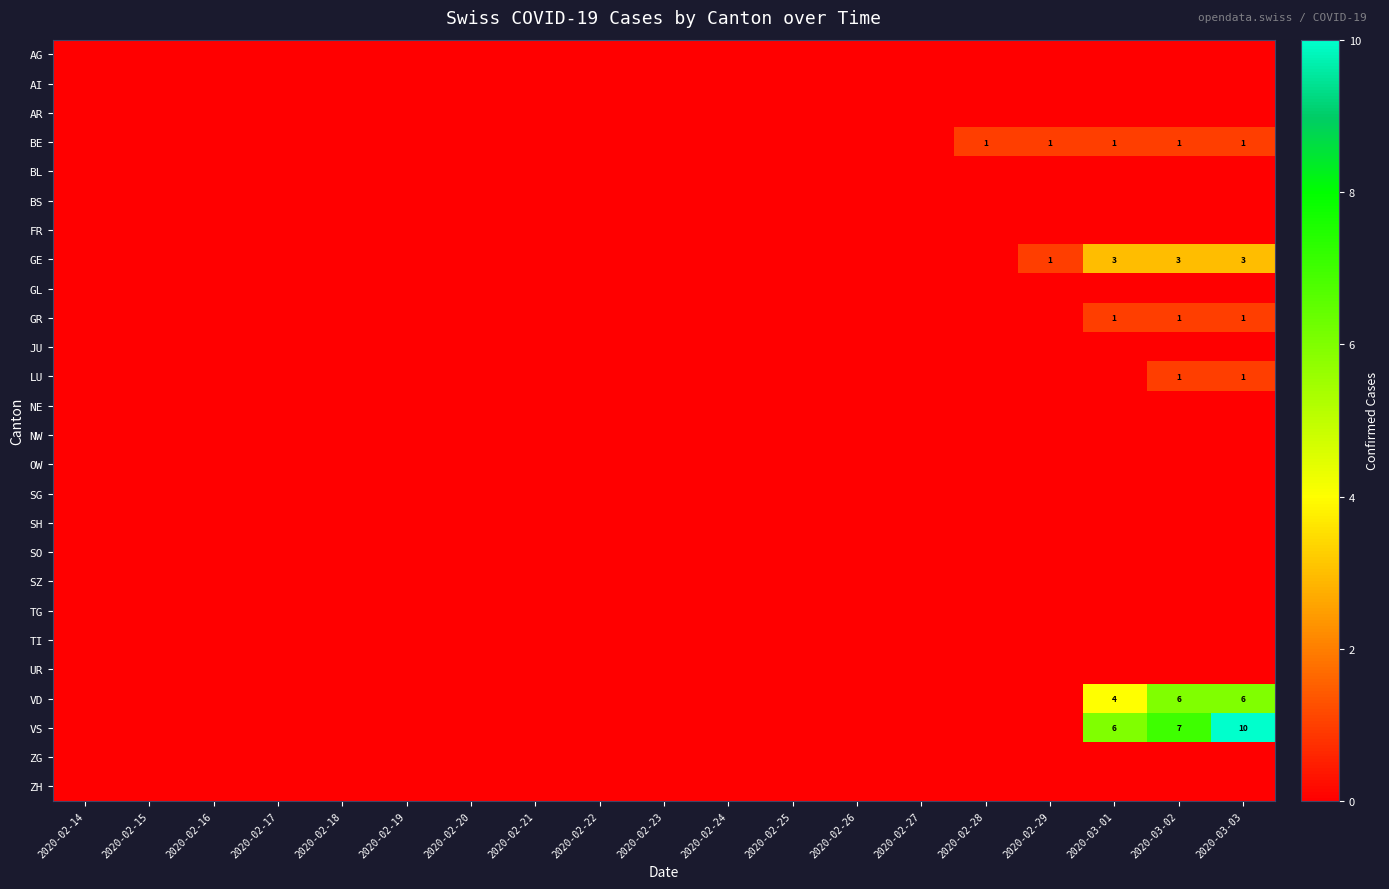

What is the maximum value shown in the chart?

10